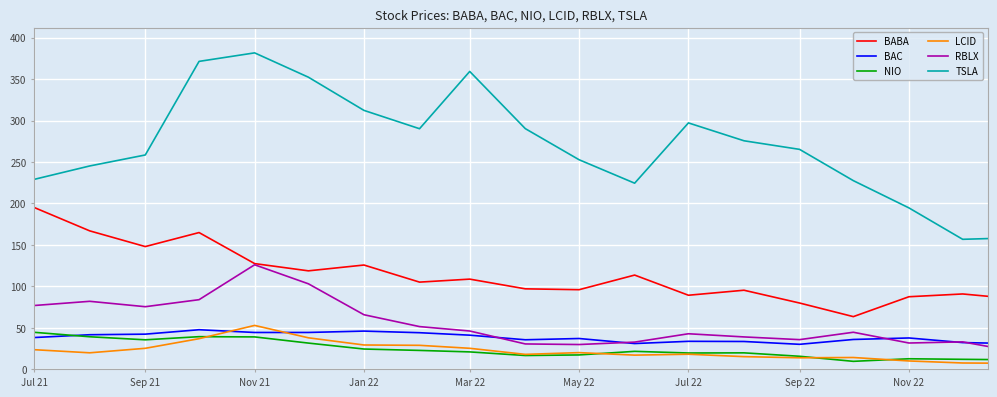

What is the minimum value for BAC?

30.2